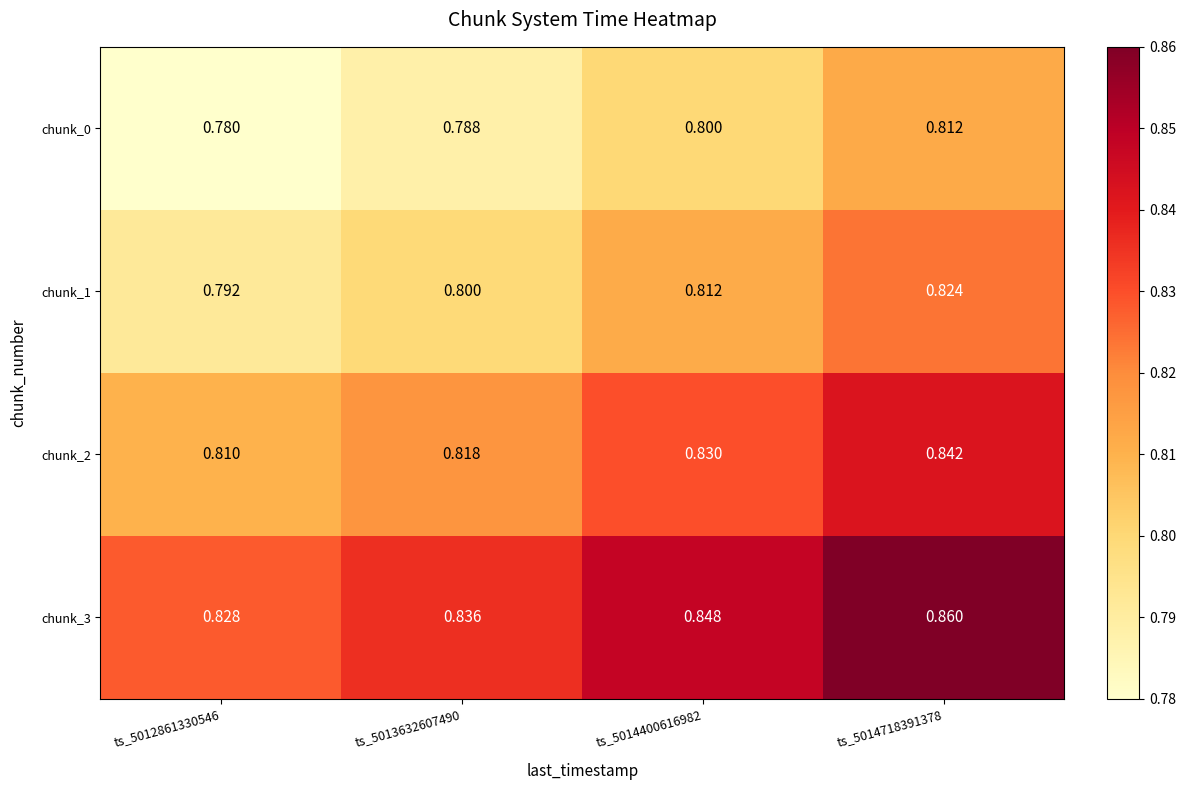

Reading right to left, extract all data points from this chart.

chunk_0: ts_5014718391378=0.8	ts_5014400616982=0.8	ts_5013632607490=0.8	ts_5012861330546=0.8
chunk_1: ts_5014718391378=0.8	ts_5014400616982=0.8	ts_5013632607490=0.8	ts_5012861330546=0.8
chunk_2: ts_5014718391378=0.8	ts_5014400616982=0.8	ts_5013632607490=0.8	ts_5012861330546=0.8
chunk_3: ts_5014718391378=0.9	ts_5014400616982=0.8	ts_5013632607490=0.8	ts_5012861330546=0.8